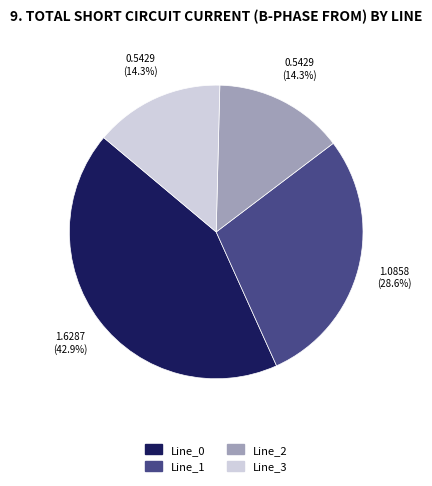

To the nearest percent, what percentage of the pie is Line_2?

14%